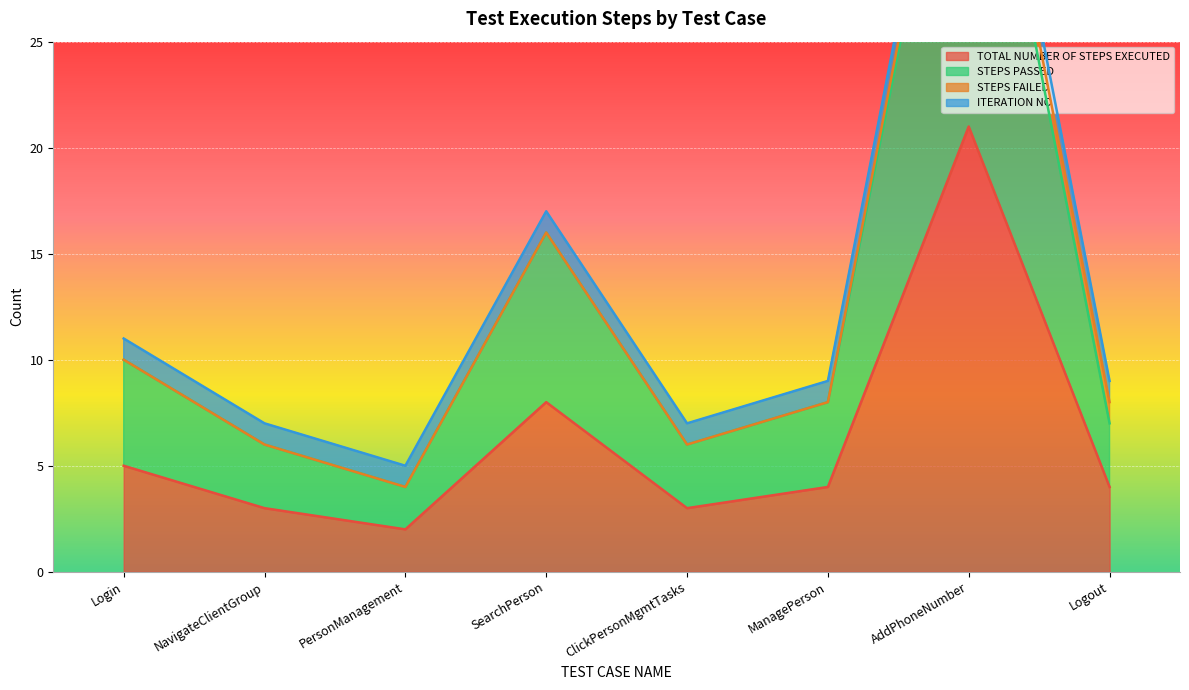

The value of TOTAL NUMBER OF STEPS EXECUTED at ClickPersonMgmtTasks is 3. True or false?

True